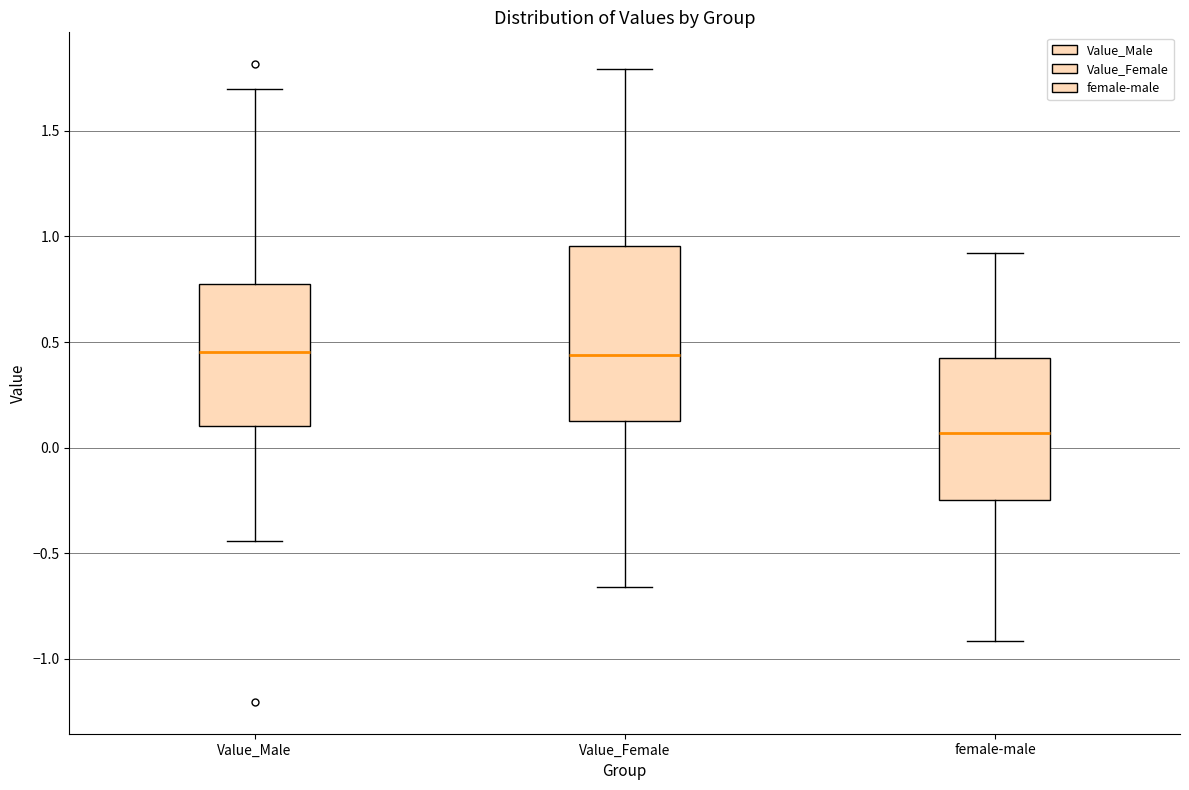

Reading left to right, read every box against the y-axis: the position of its median line, the range the box covers, and the ends of its whiskers. The values are not printed on the chart, so give them approximately, as read against the axis.

Value_Male: median 0.45, box 0.10 to 0.80, whiskers -0.45 to 1.70
Value_Female: median 0.45, box 0.15 to 0.95, whiskers -0.65 to 1.80
female-male: median 0.05, box -0.25 to 0.45, whiskers -0.90 to 0.90